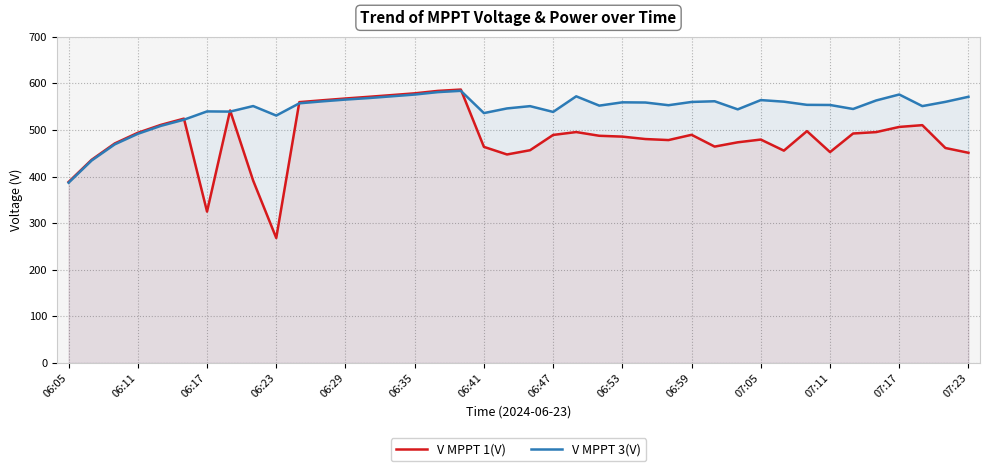

How many values in the V MPPT 1(V) series are below 489?

20